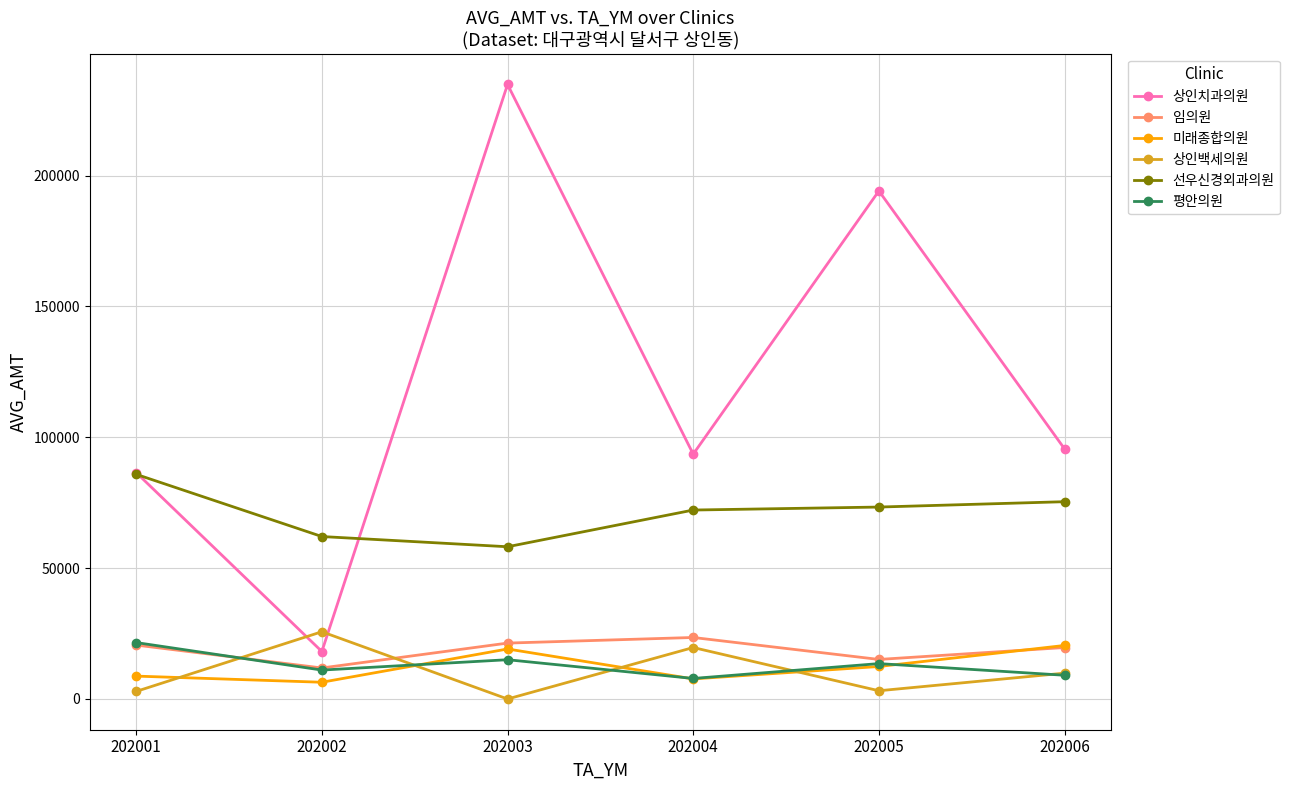

What is the total value across all series at 202006?

230047